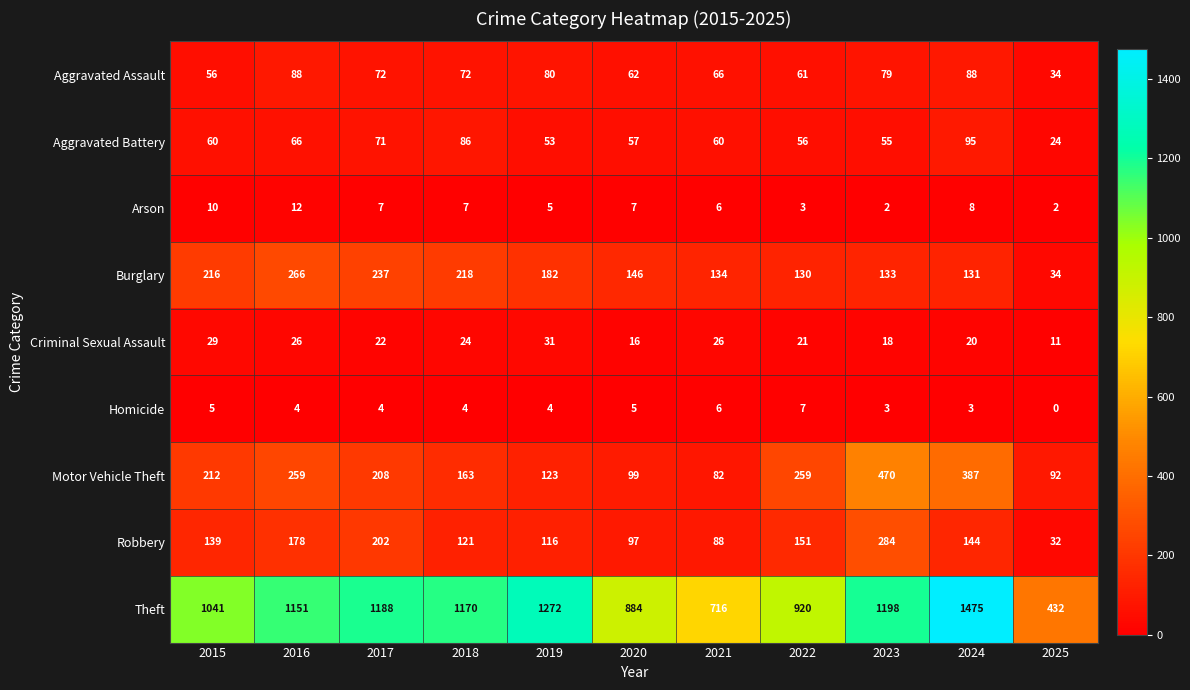

List the series in order of their peak value, lowest first.

Homicide, Arson, Criminal Sexual Assault, Aggravated Assault, Aggravated Battery, Burglary, Robbery, Motor Vehicle Theft, Theft